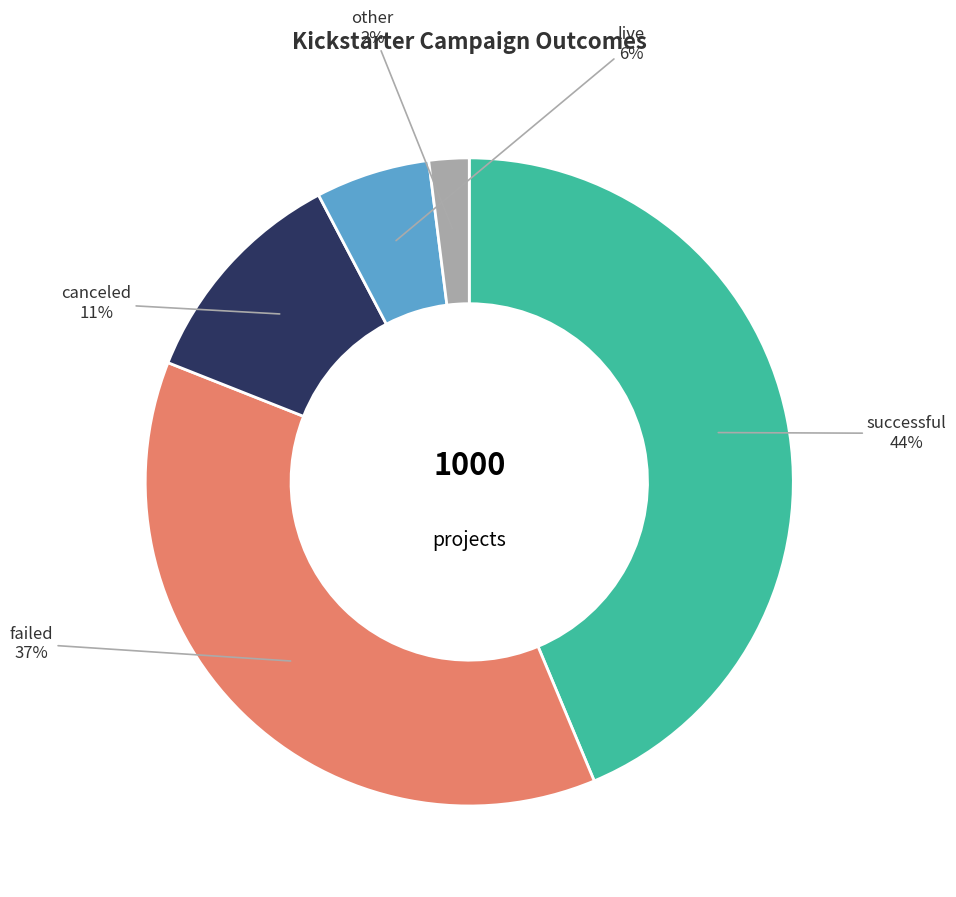

Is there a majority slice in this chart?

No